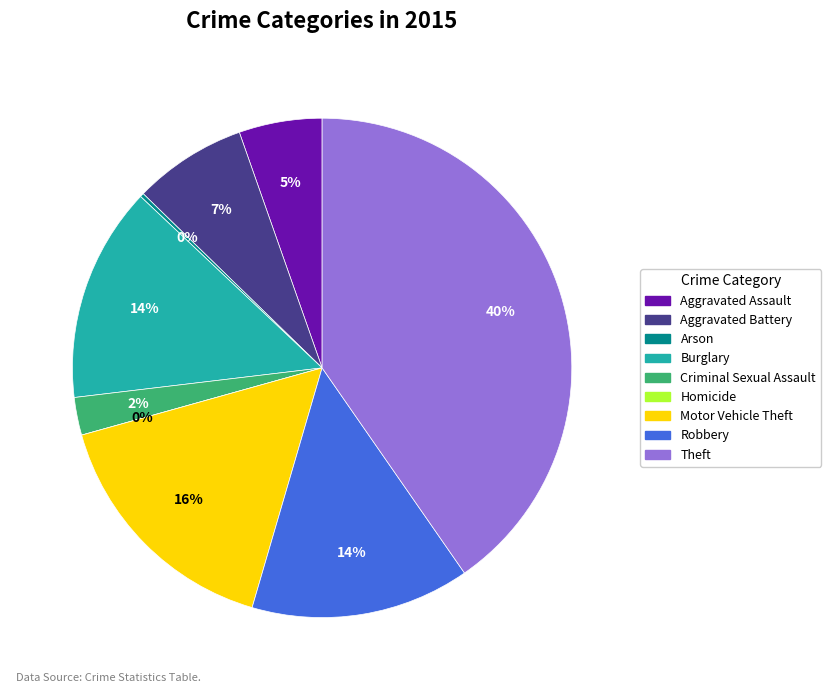

Rank the categories by value from highest to lowest.

Theft, Motor Vehicle Theft, Robbery, Burglary, Aggravated Battery, Aggravated Assault, Criminal Sexual Assault, Arson, Homicide